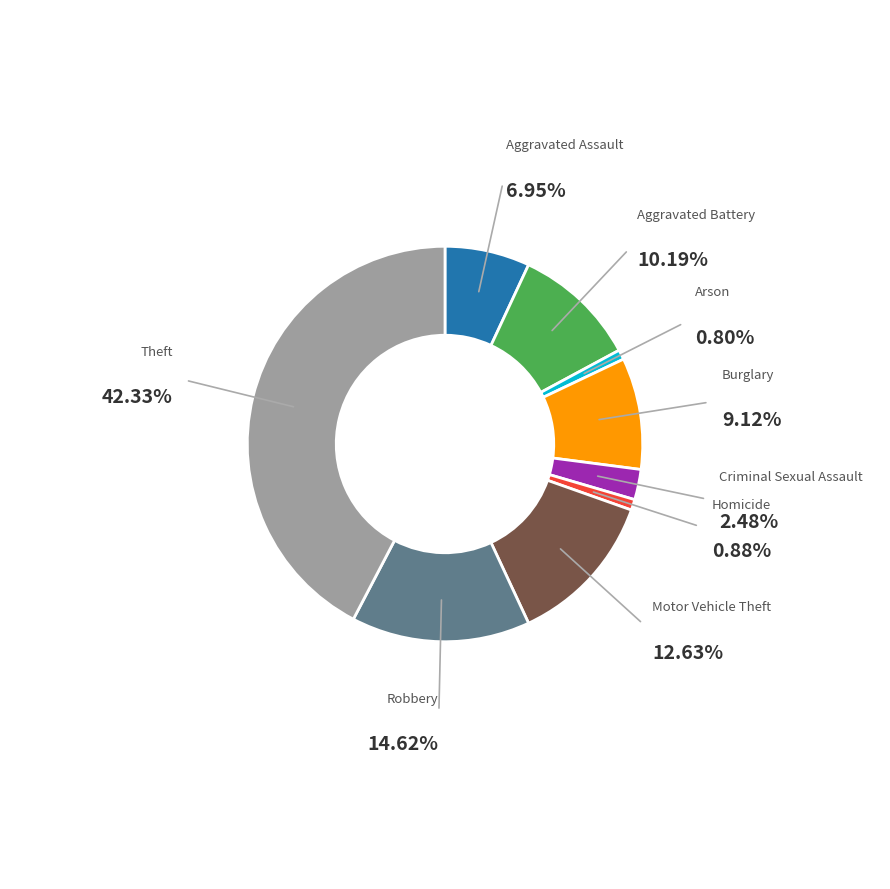

Does any single category account for the majority?

No